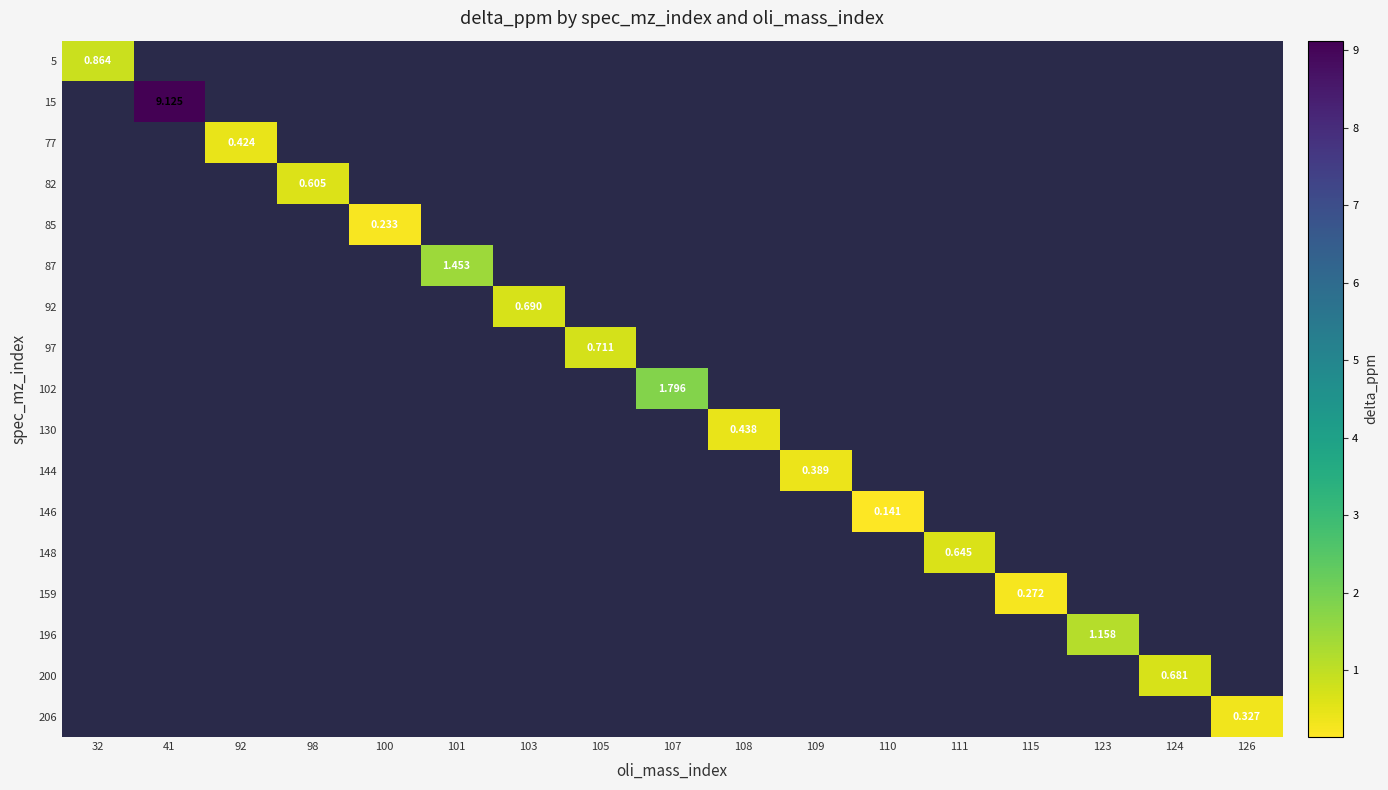

How many distinct data groups are displayed?

17